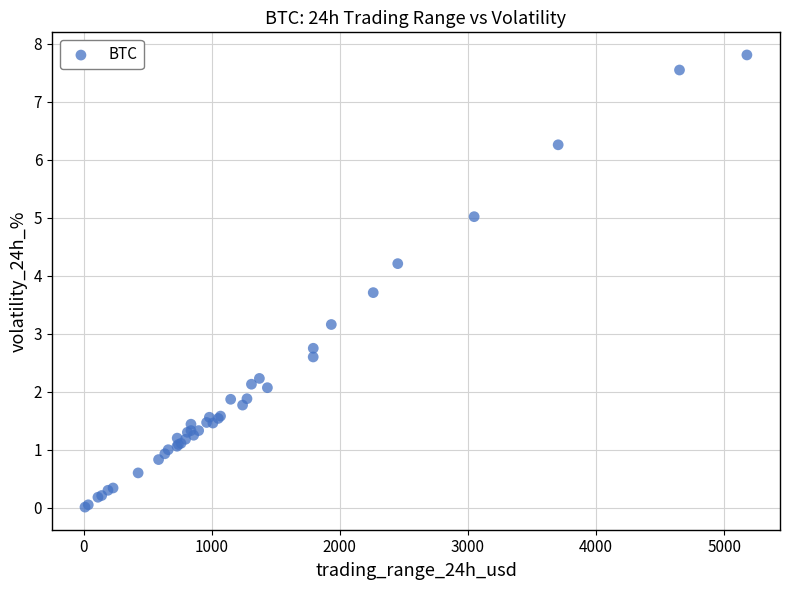

What Y value in the scatter plot is closest to 3?

3.2